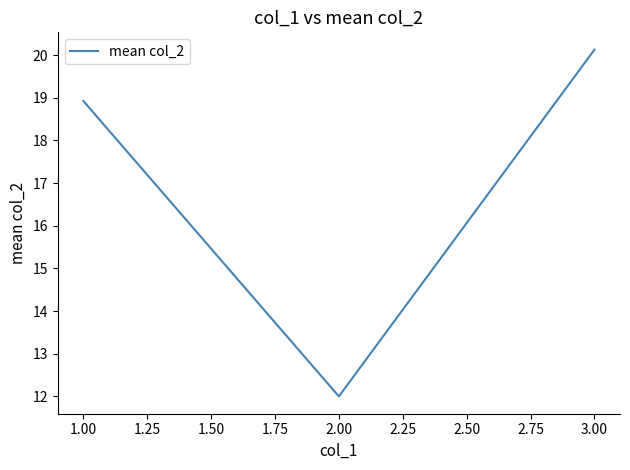

What is the change in value from 2.00 to 3.00?

+8.1